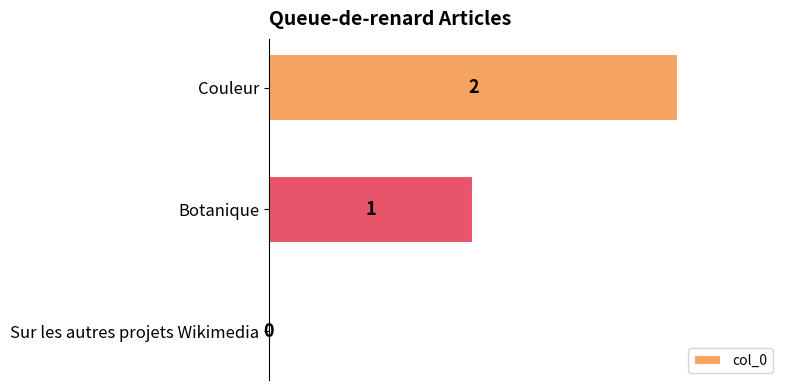

At which label is the value closest to 1?

Botanique